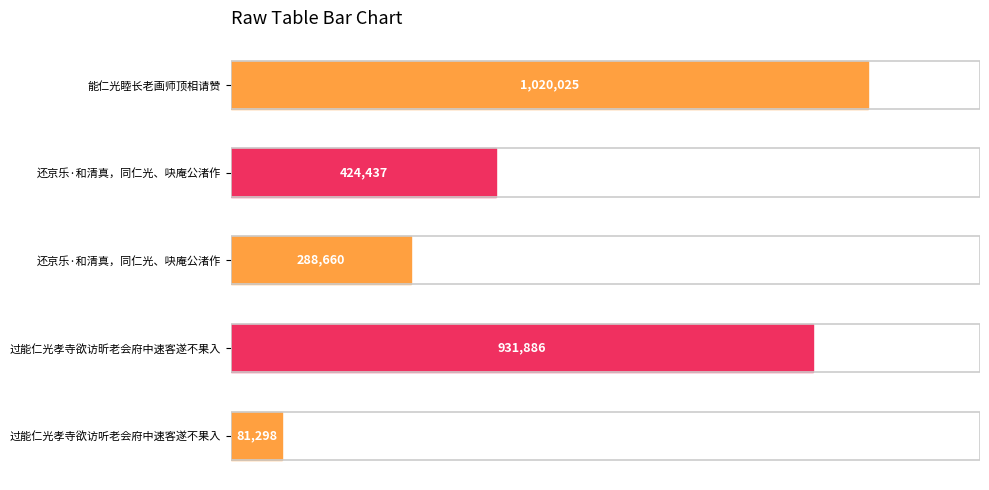

Are the bars horizontal?

Yes